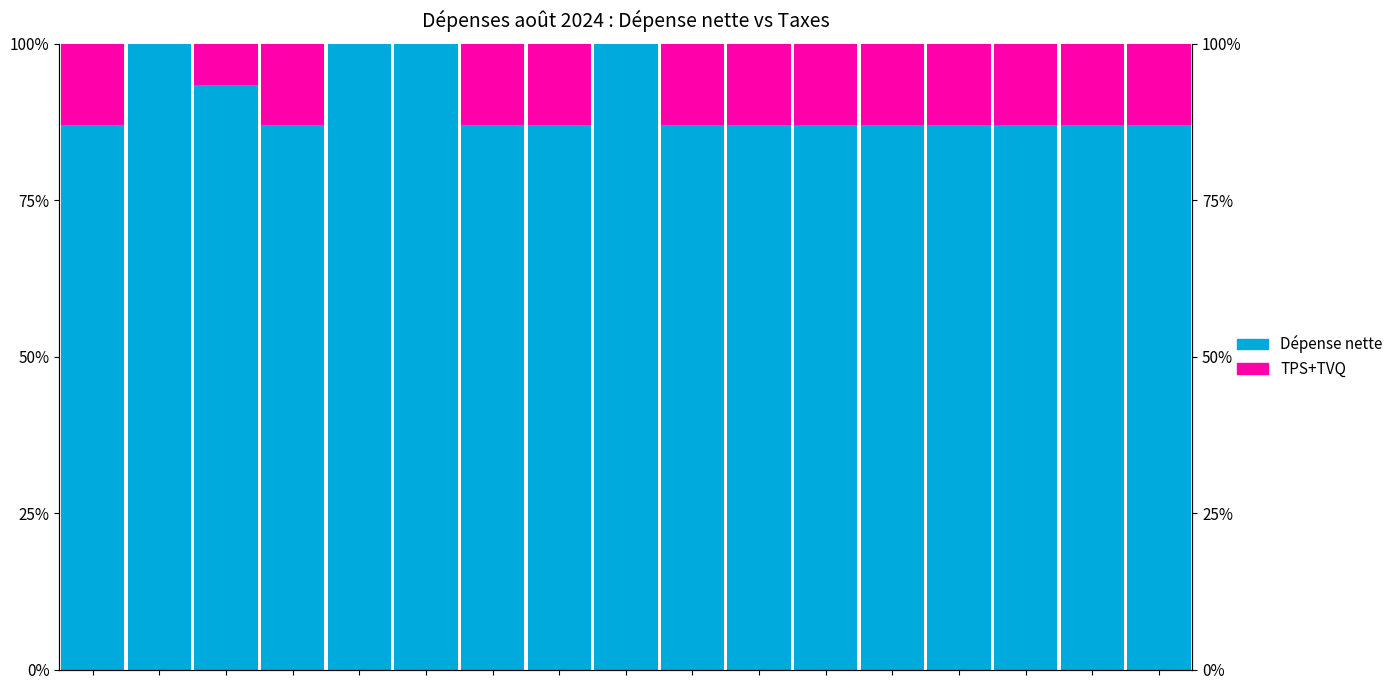

List the series in order of their peak value, lowest first.

TPS+TVQ, Dépense nette